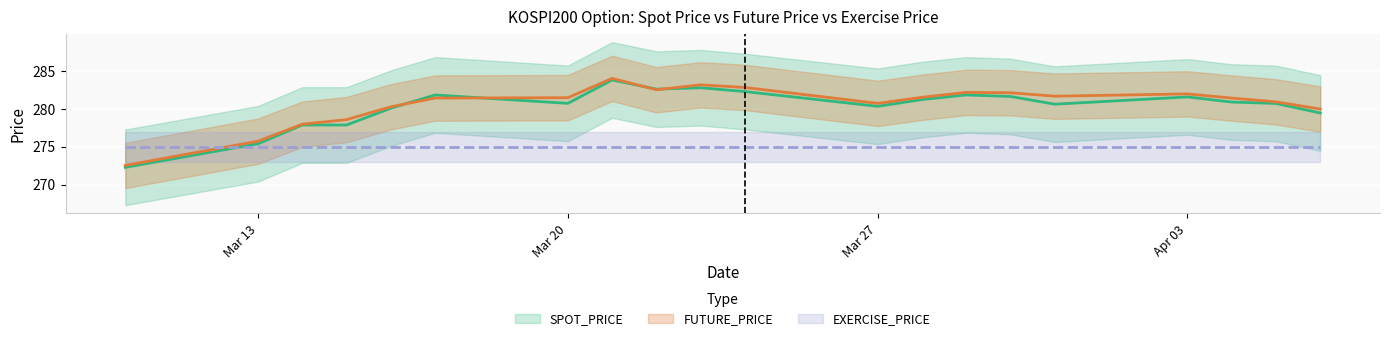

In SPOT_PRICE, how many points are lower than both neighbors (excluding endpoints)?

4